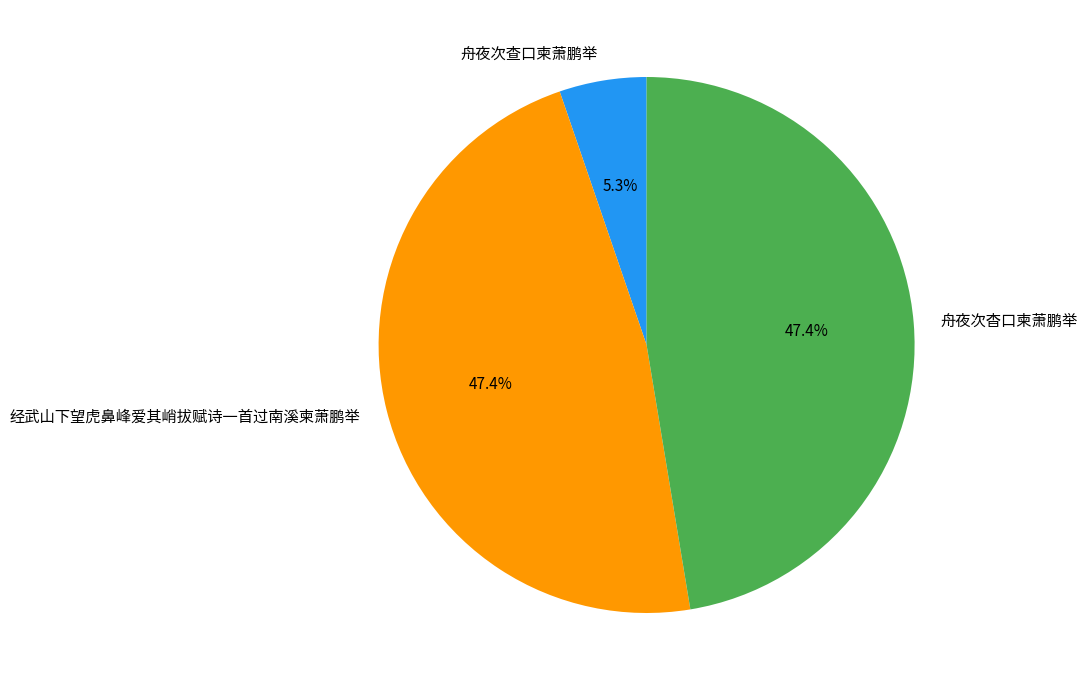

Which category has the smallest portion of the pie?

舟夜次查口柬萧鹏举